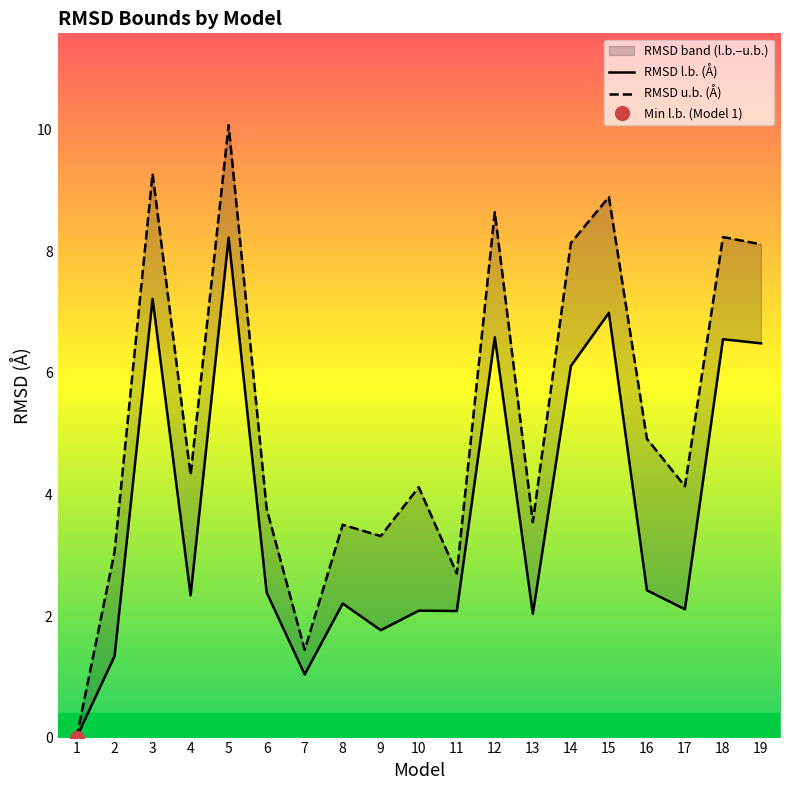

The RMSD l.b. (Å) series shows 2.2 at 8. True or false?

True